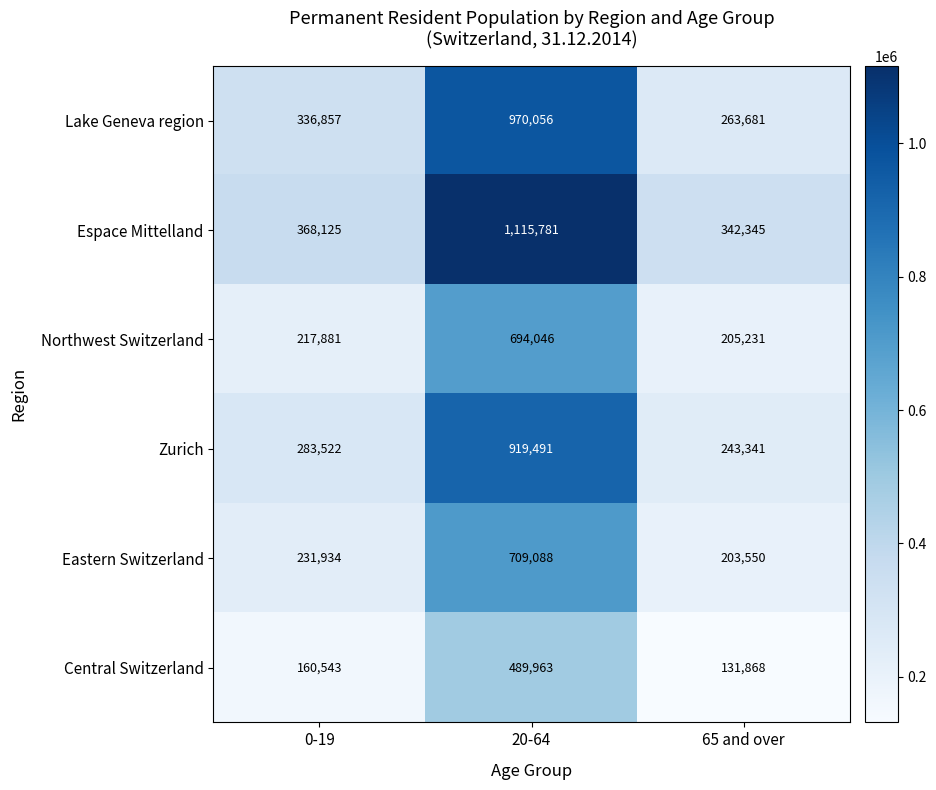

List the series in order of their peak value, highest first.

Espace Mittelland, Lake Geneva region, Zurich, Eastern Switzerland, Northwest Switzerland, Central Switzerland